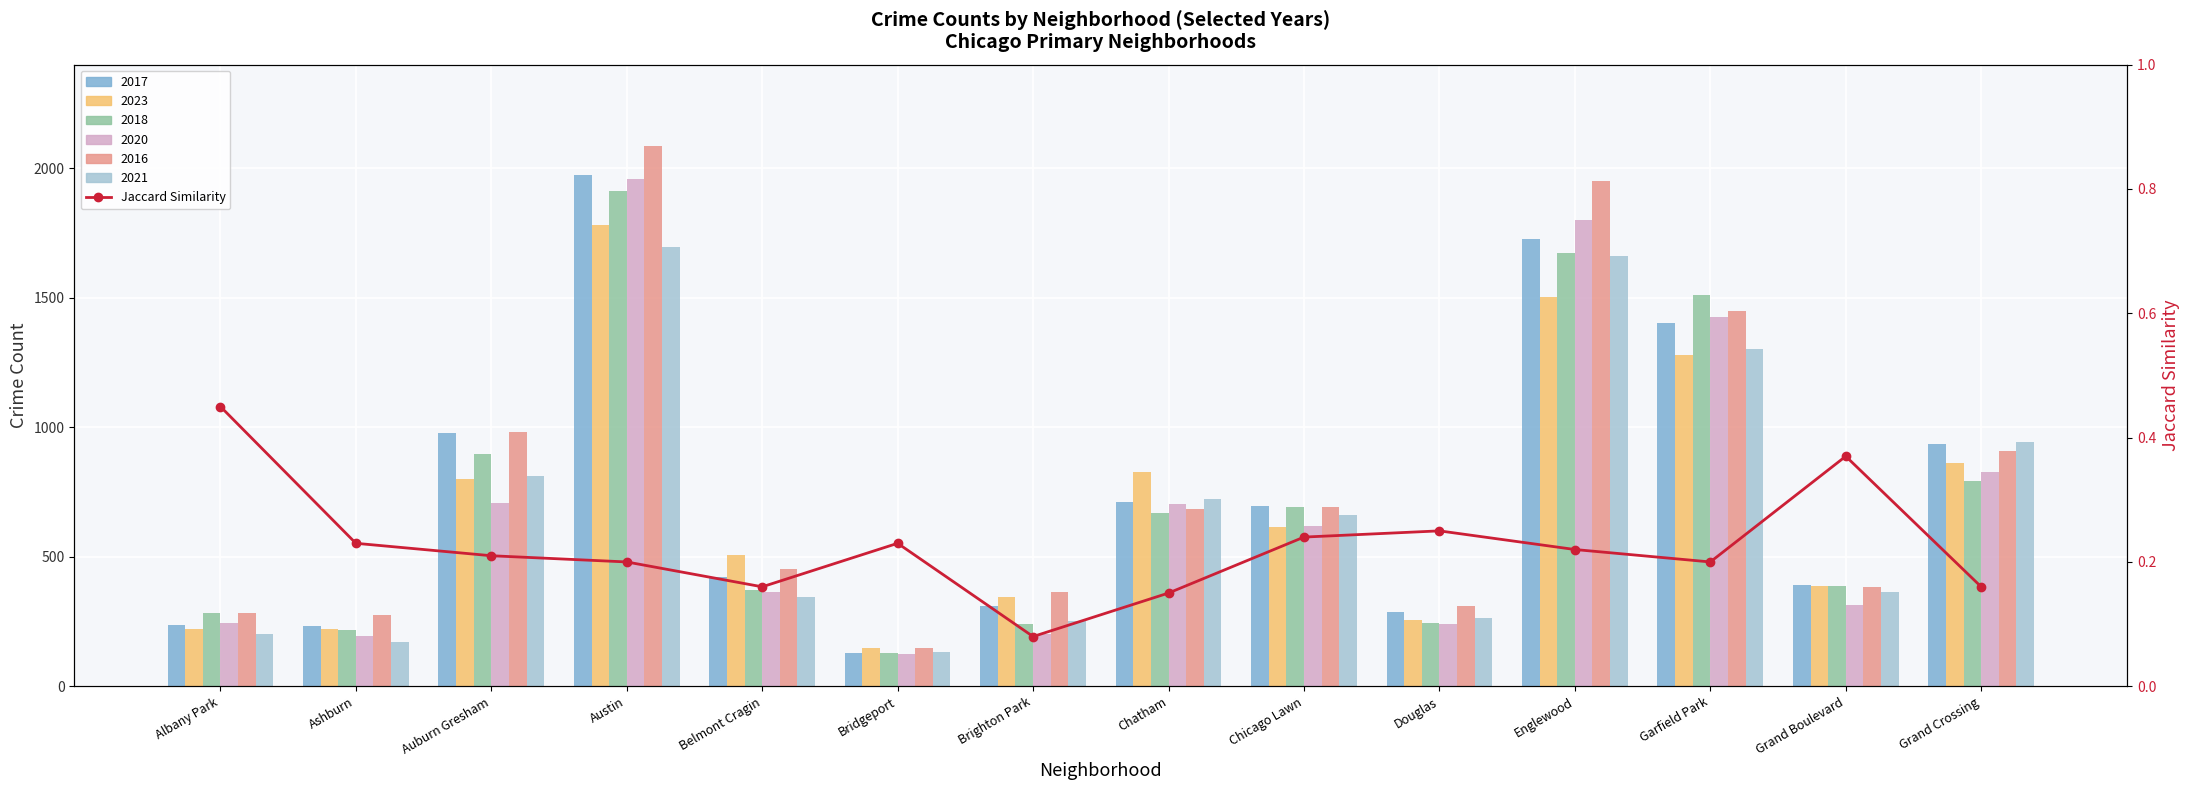

What is the average value?

0.2